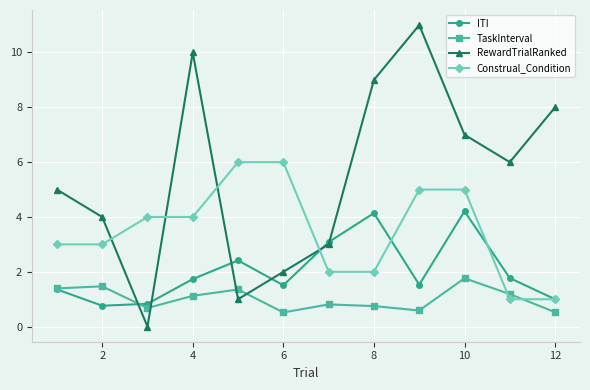

What is the highest value of the ITI series?

4.2